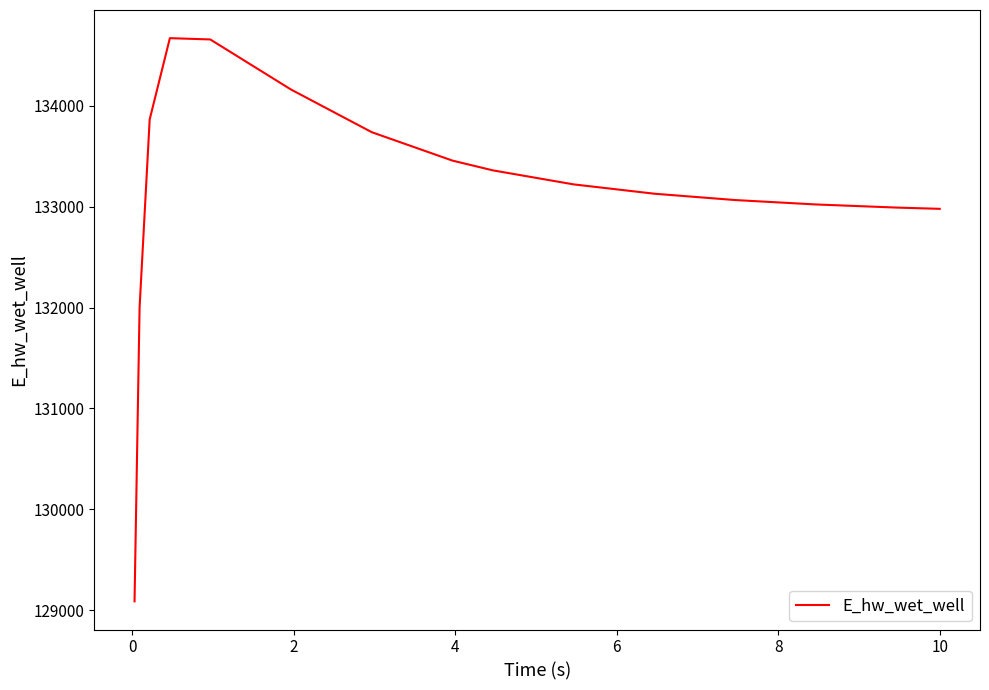

What is the smallest value displayed?

129086.4